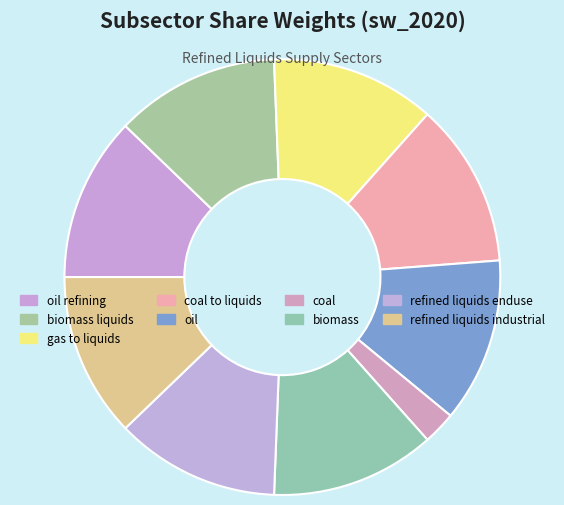

What is the largest slice in the pie chart?

oil refining